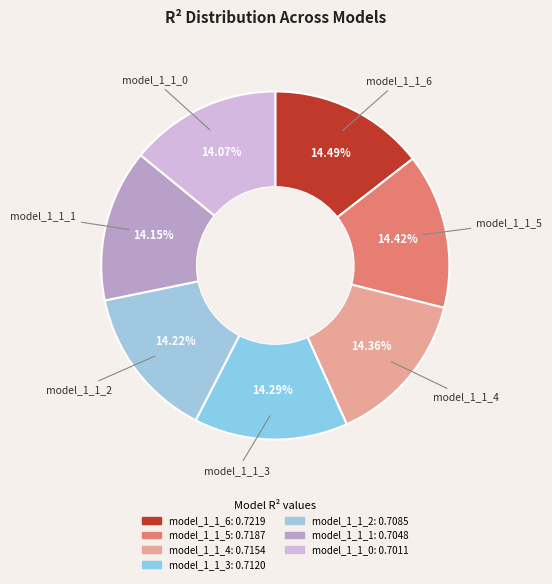

What is the total percentage of model_1_1_5 and model_1_1_0?

28.5%